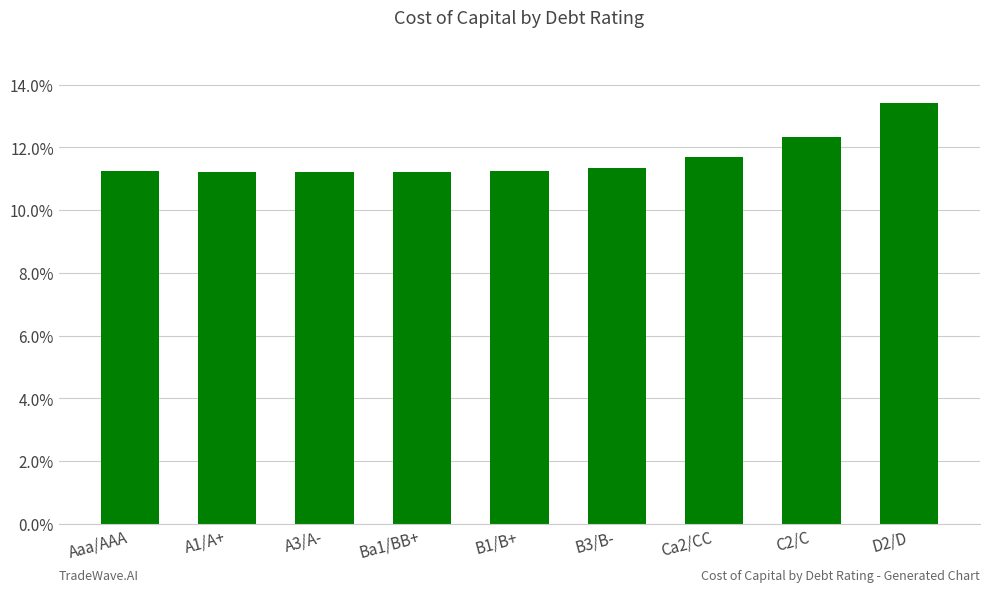

Are the bars grouped side by side (vs. stacked)?

No